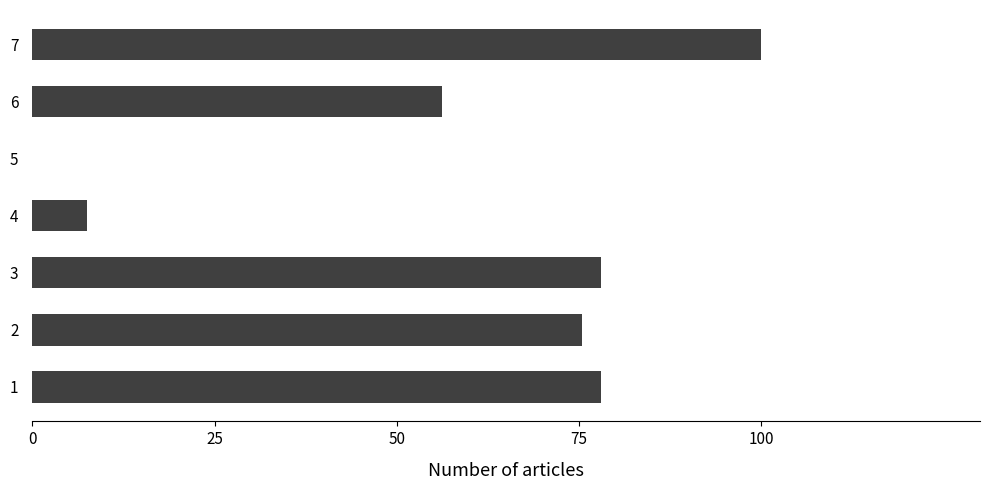

Which has a higher value, 6 or 5?

6